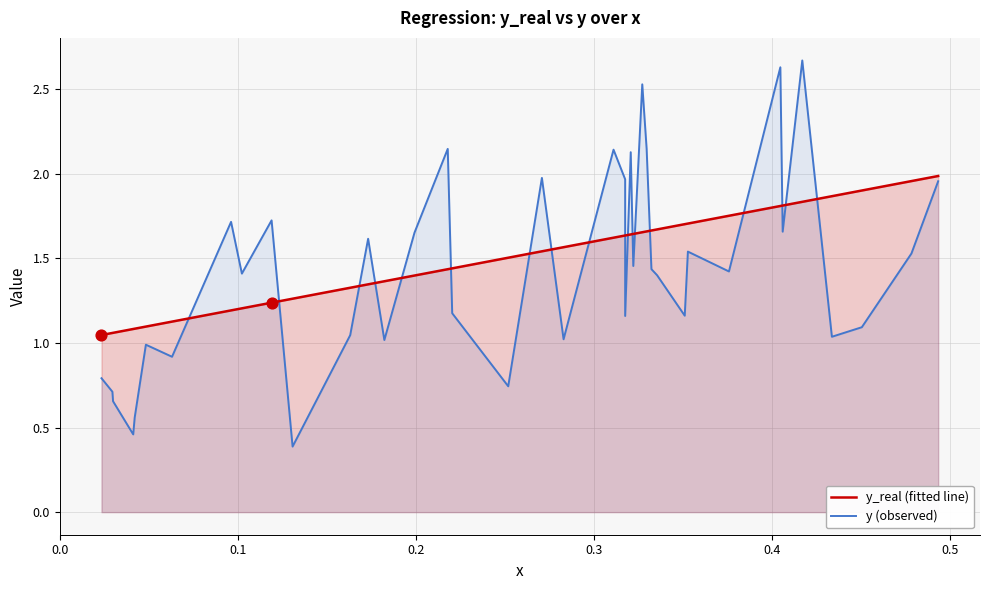

What is the minimum value shown in the chart?

0.4